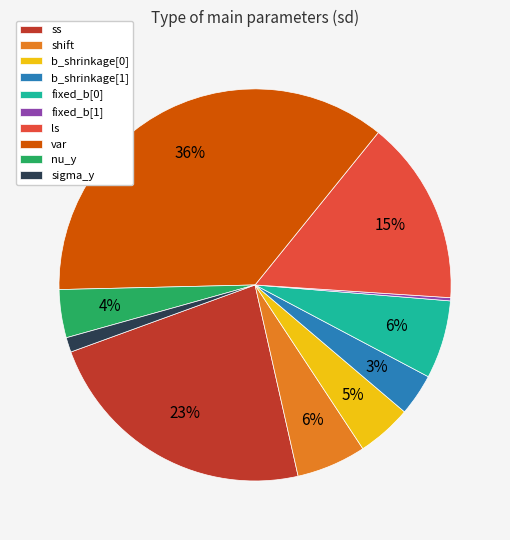

To the nearest percent, what is the average slice percentage?

10%